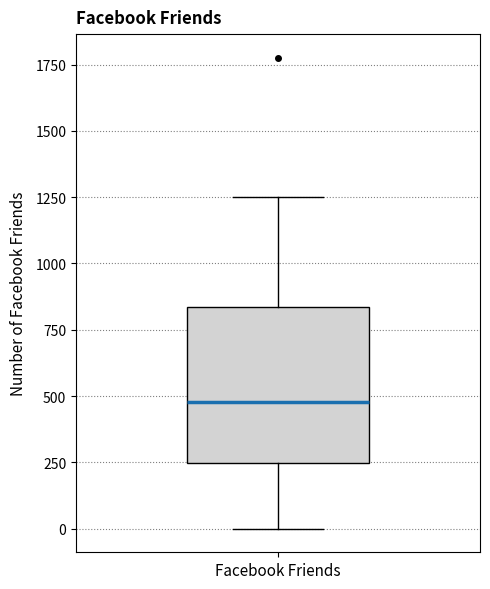

Transcribe this box plot: give where the median line is, the range the box spans, and where the two whiskers end, as read against the y-axis. The values are not printed on the chart, so give them approximately, as read against the axis.

median 500, box 250 to 850, whiskers 0 to 1250